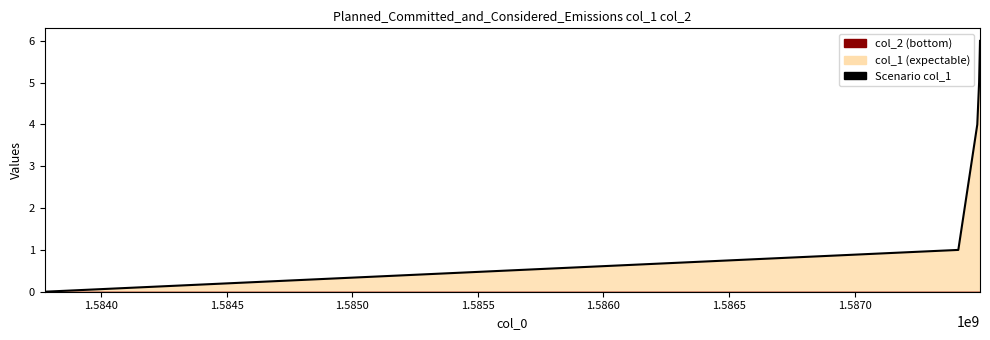

How many categories are shown in the chart?

5